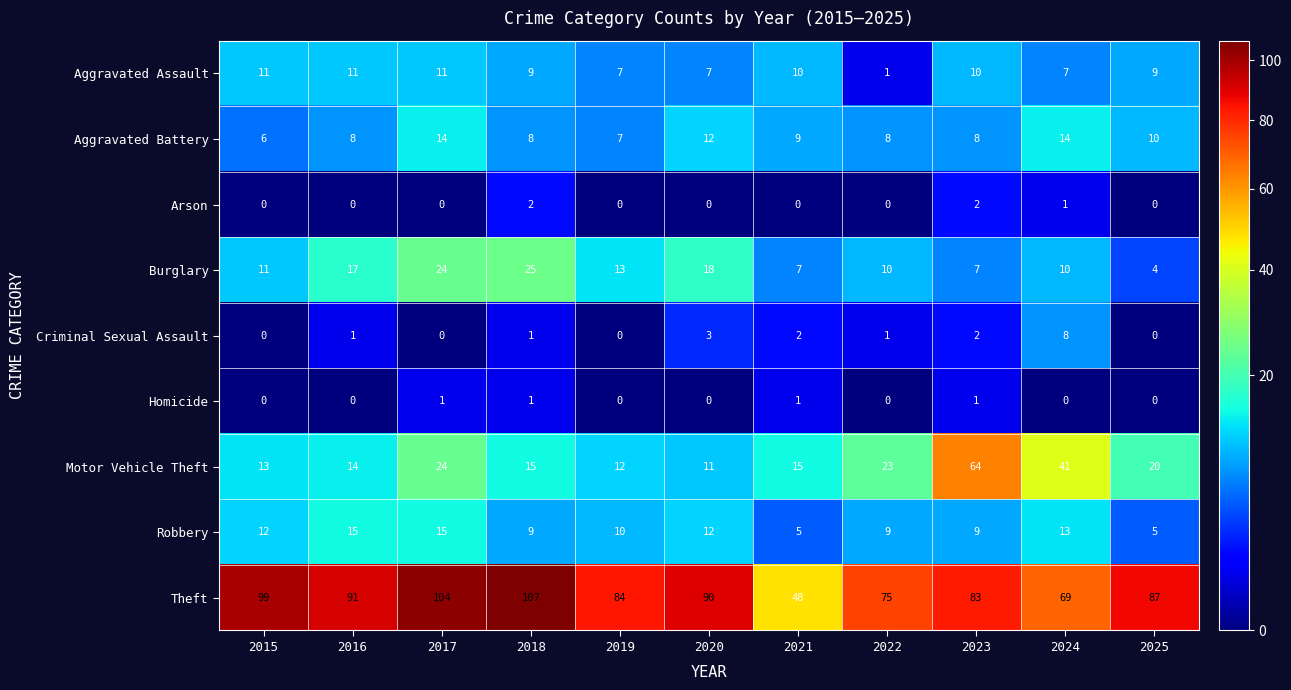

What is the greatest value displayed?

107